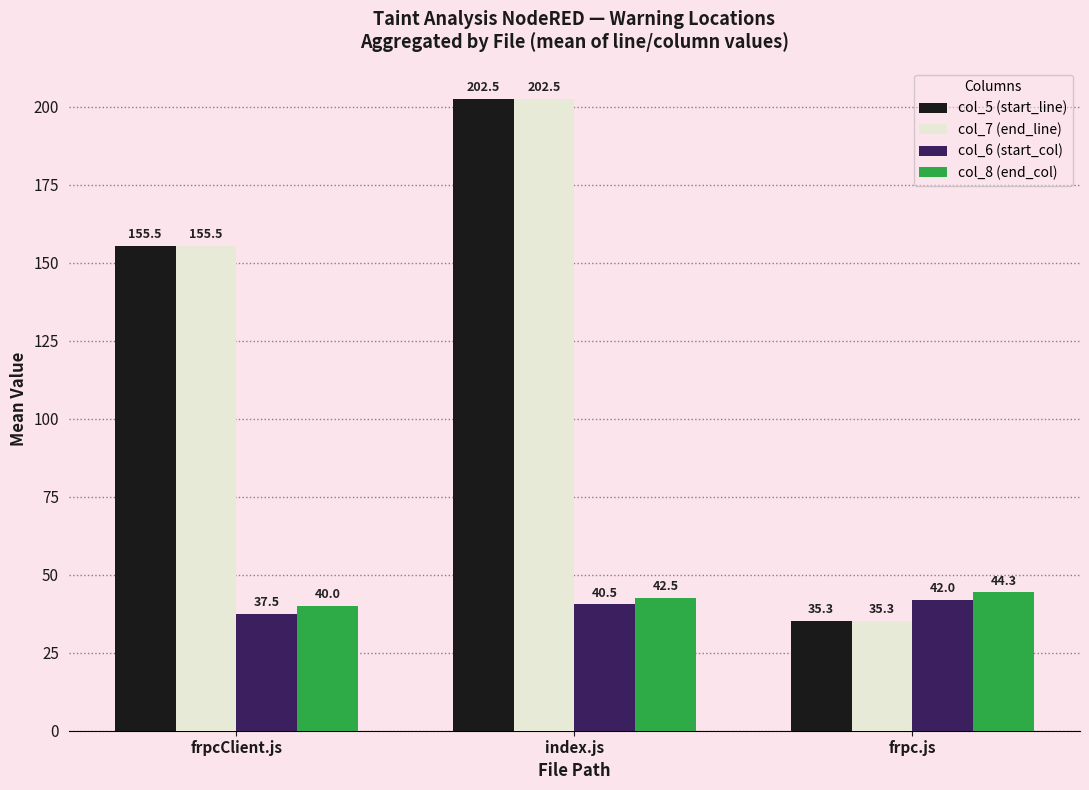

Are the bars horizontal?

No